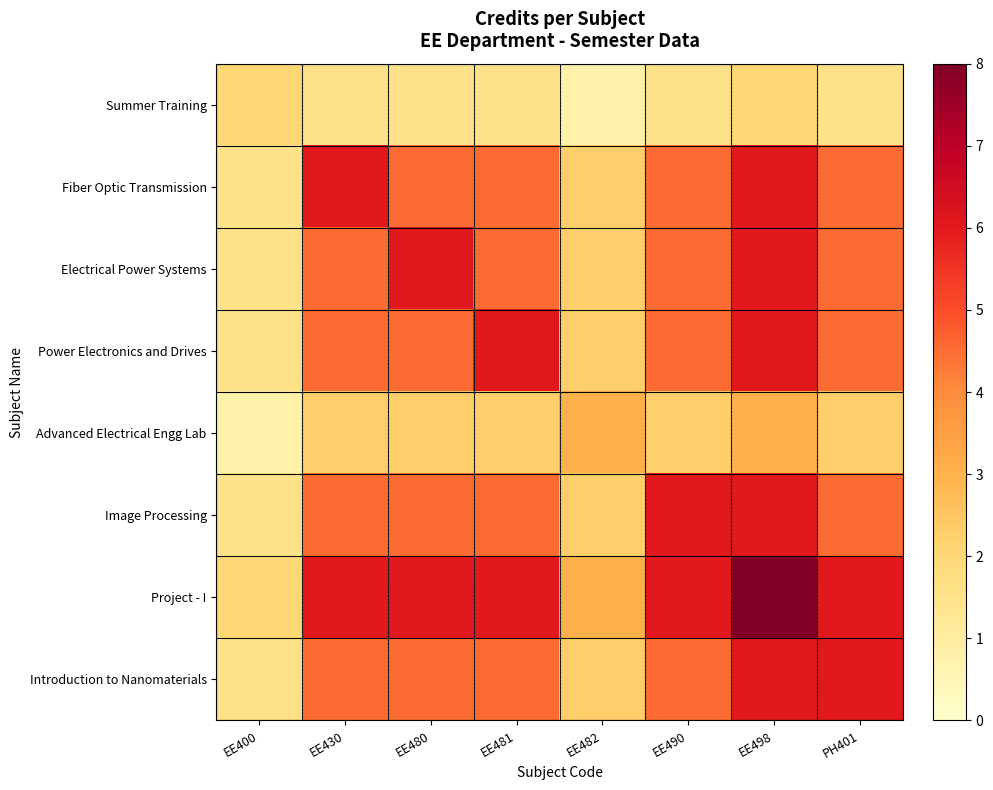

Which series has the largest total across all categories?

Project - I